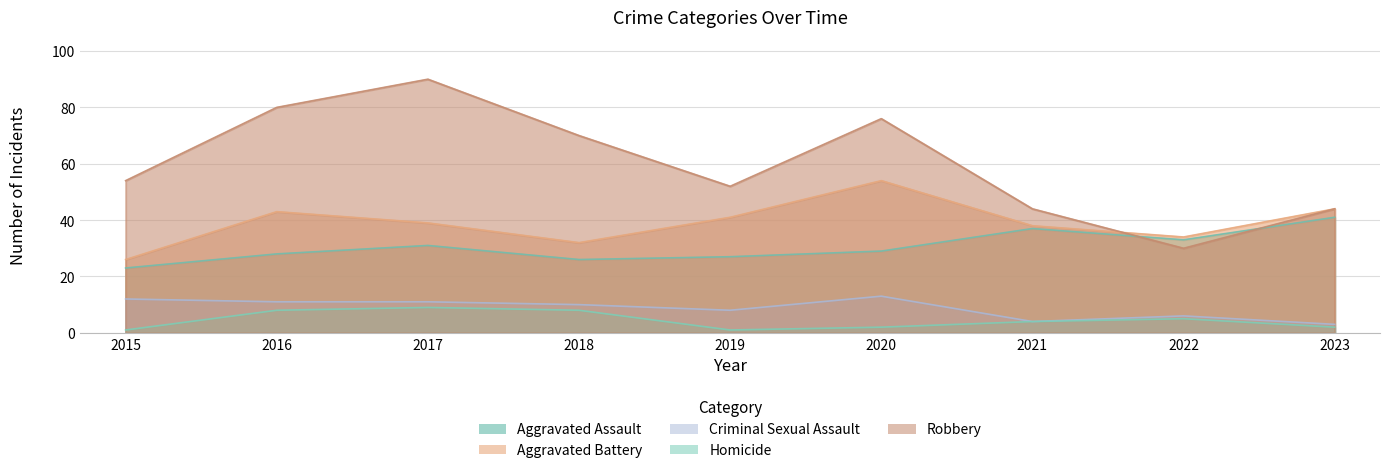

What is the sum of all Robbery values?

540